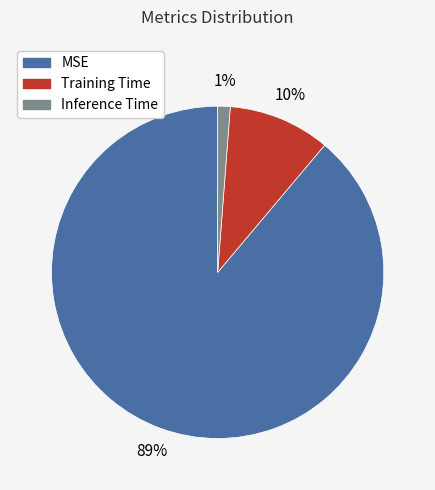

To the nearest percent, what is the difference between the Training Time and MSE slice percentages?

79%